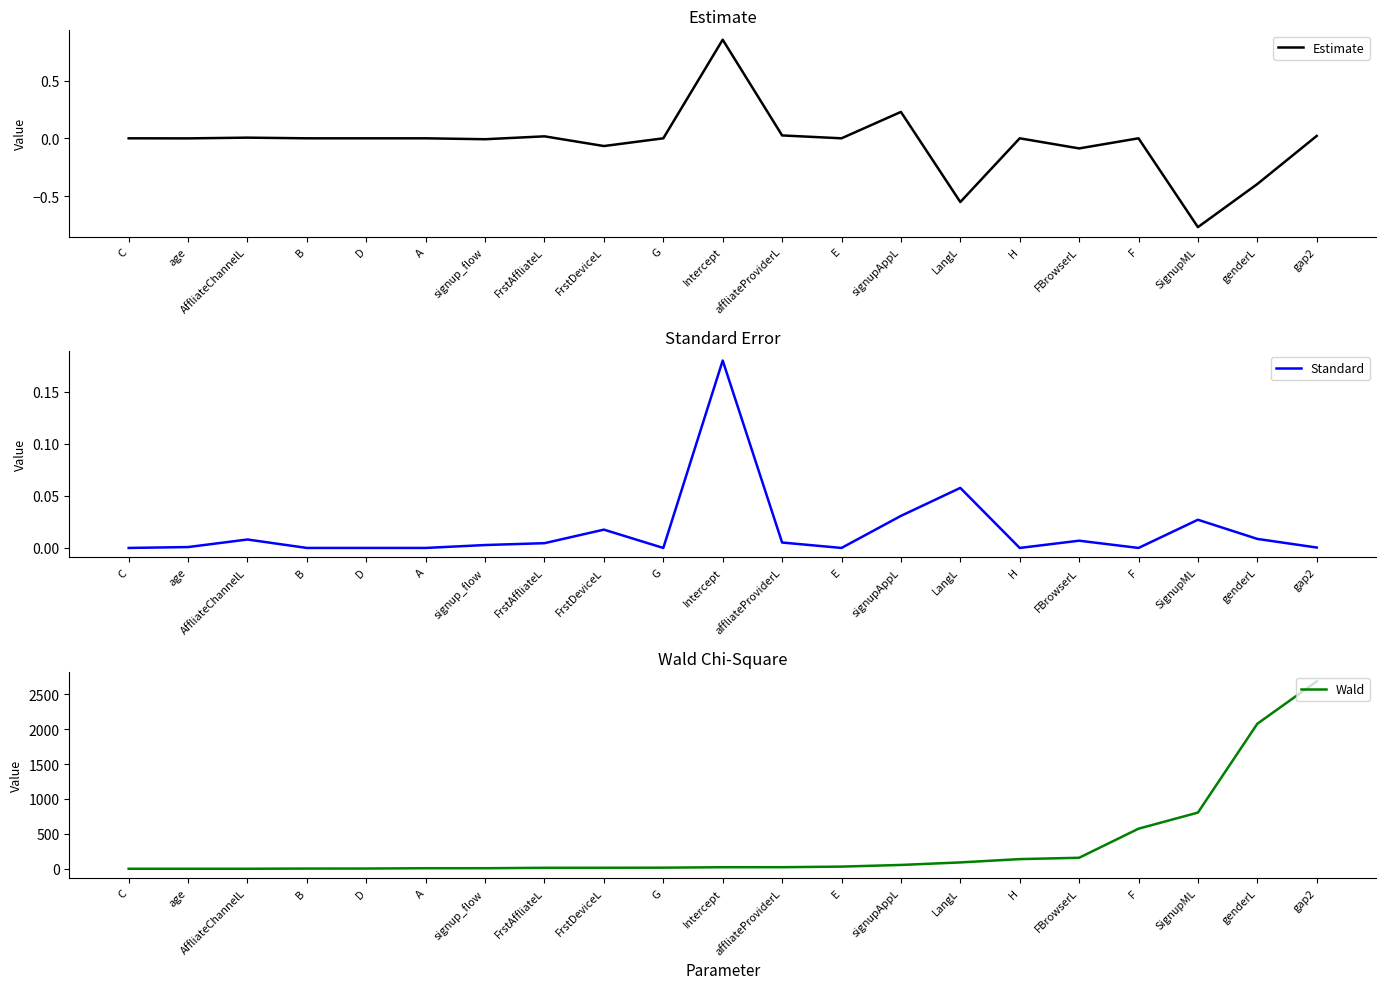

List the labels in order of Wald value, smallest first.

C, age, AffliateChannelL, B, D, A, signup_flow, FrstAffliateL, FrstDeviceL, G, Intercept, affliateProviderL, E, signupAppL, LangL, H, FBrowserL, F, SignupML, genderL, gap2